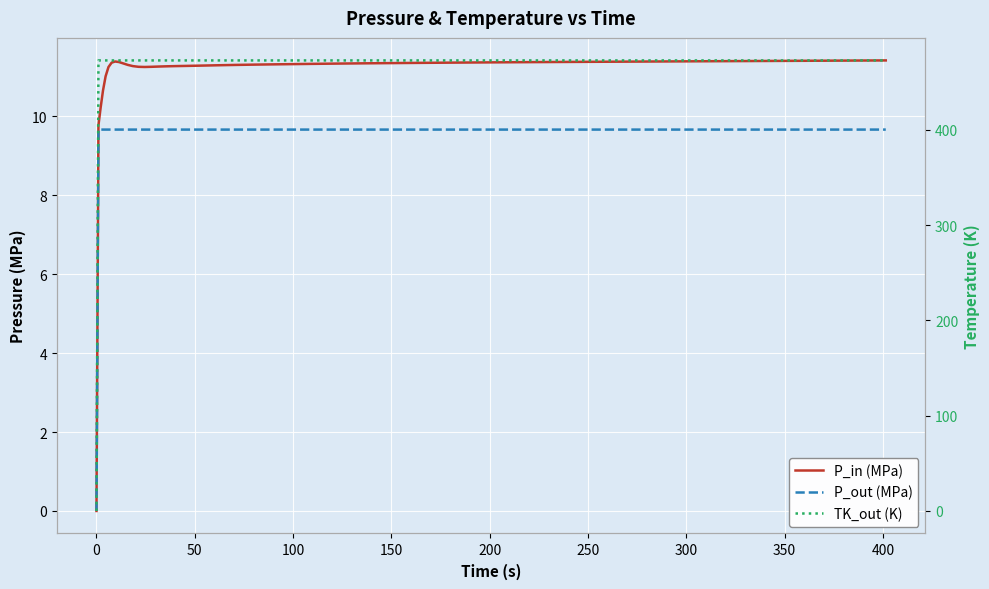

How many data points in P_out (MPa) are less than 9?

1